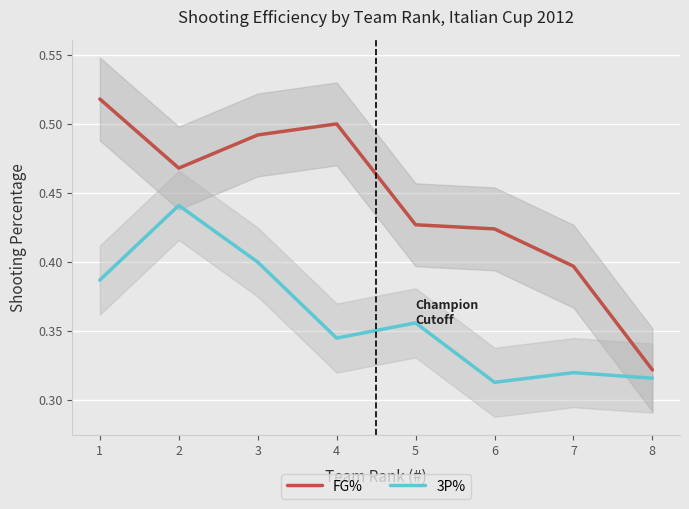

What is the value of the FG% point at the 4th from the left?

0.5